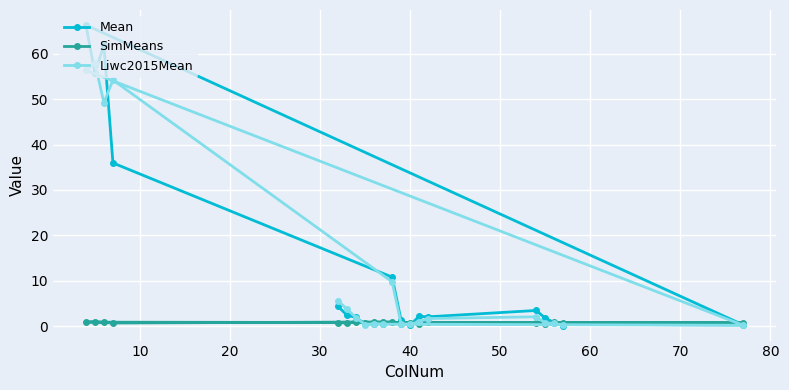

How many interior local peaks does the Liwc2015Mean series have?

4